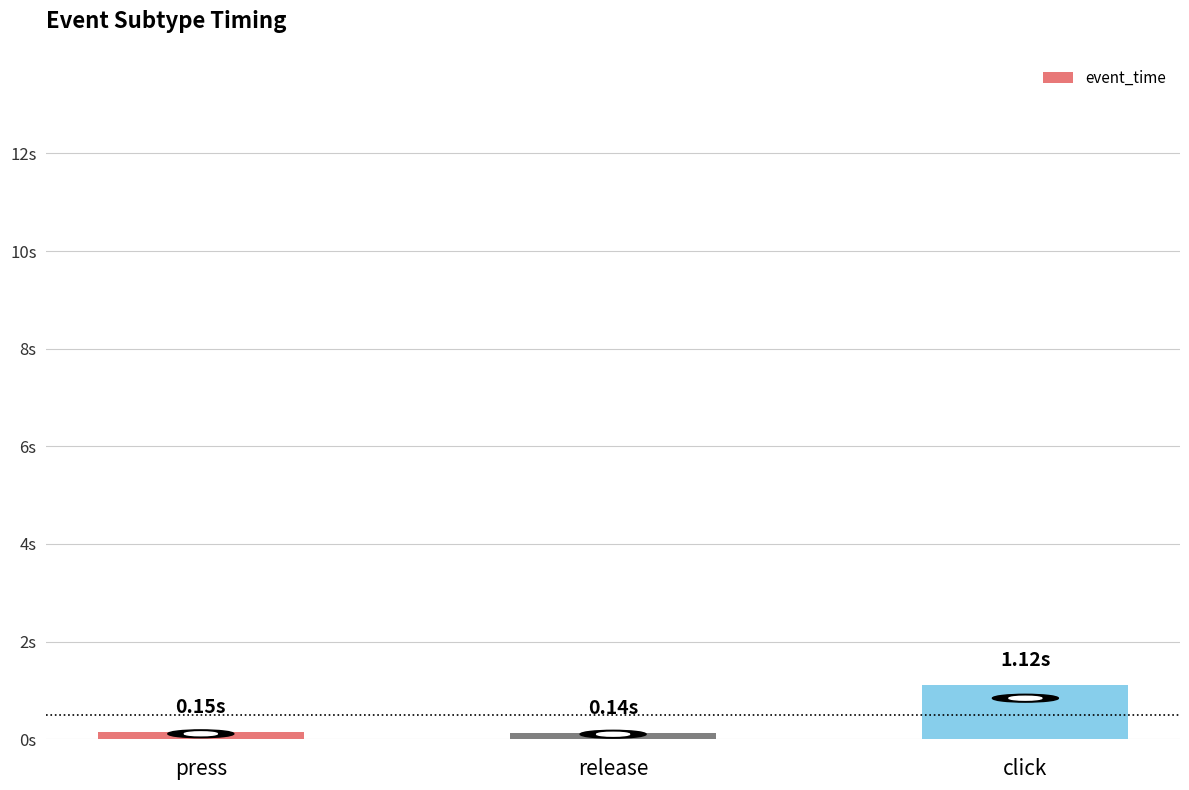

Does the chart contain any negative values?

No